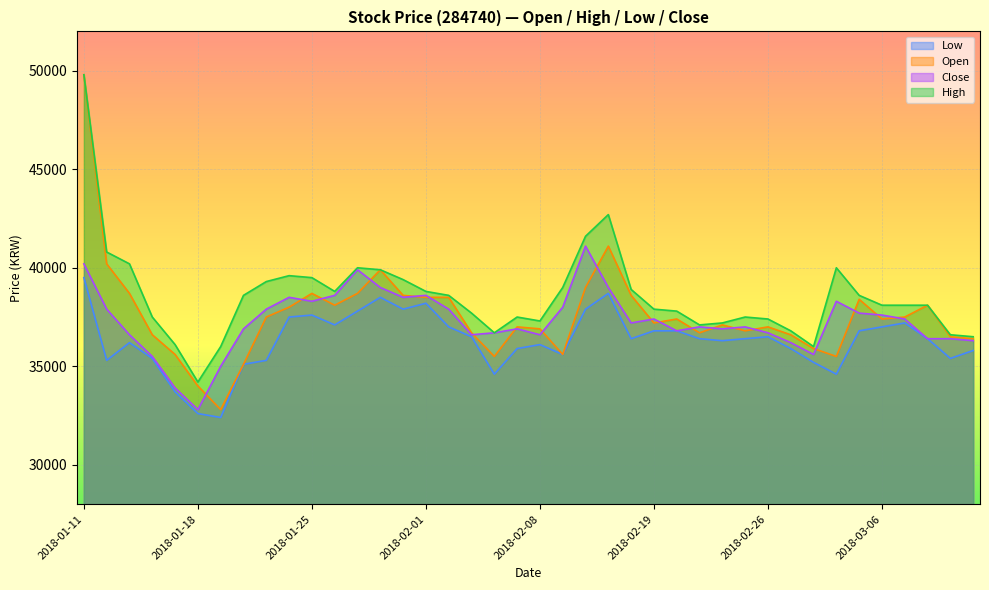

True or false: Open has a value of 18136 at 2018-02-08.

False